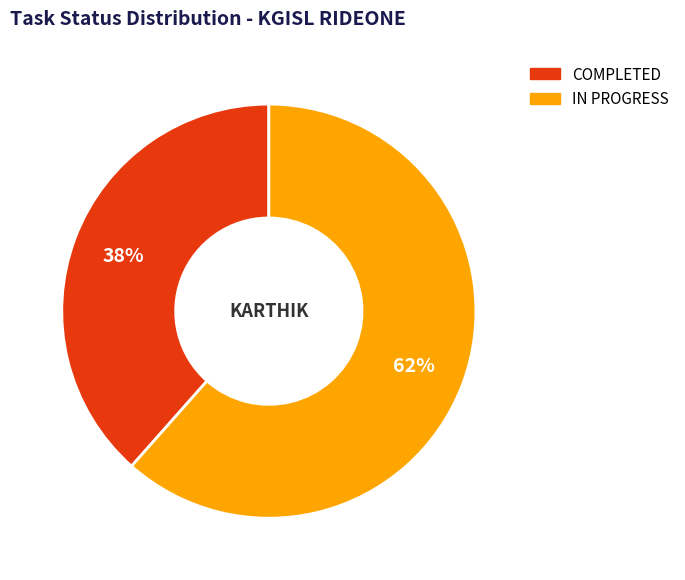

To the nearest percent, what percentage of the pie is IN PROGRESS?

62%